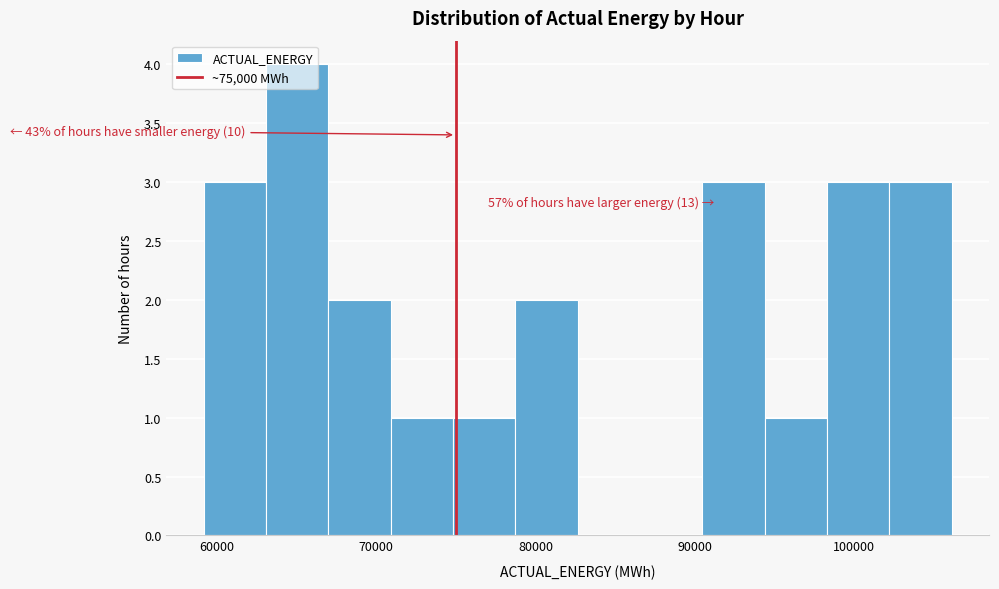

Read against the x-axis, roughly where is the centre of the tallest bar?

65000